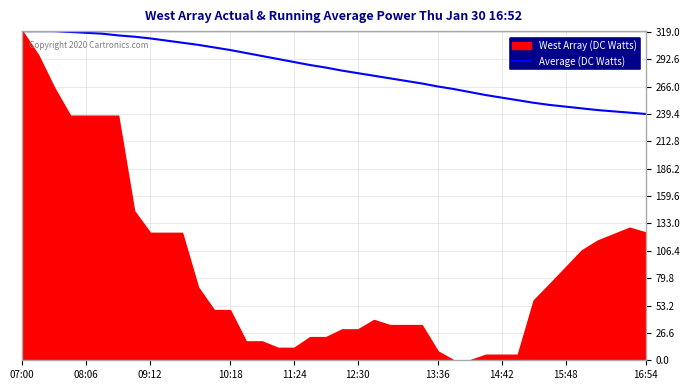

What position from the right is 28?

12